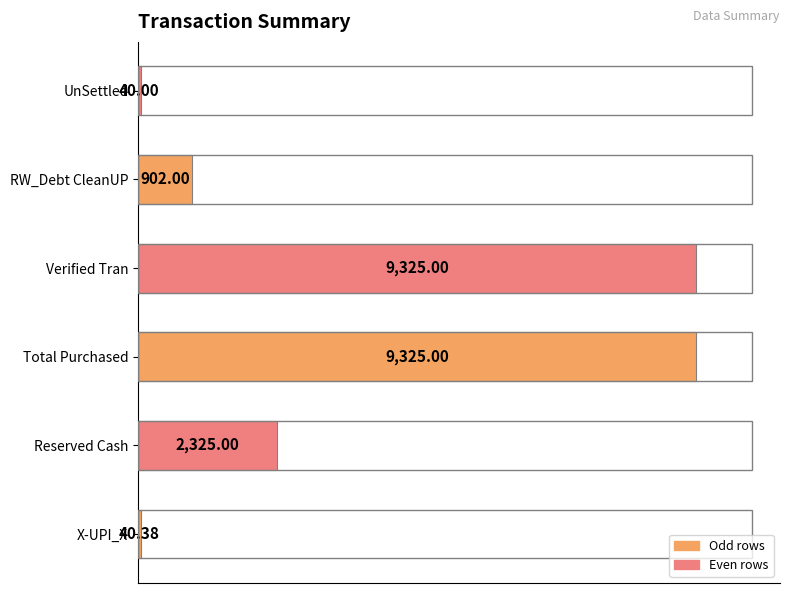

Which has a higher value, Reserved Cash or X-UPI_X?

Reserved Cash